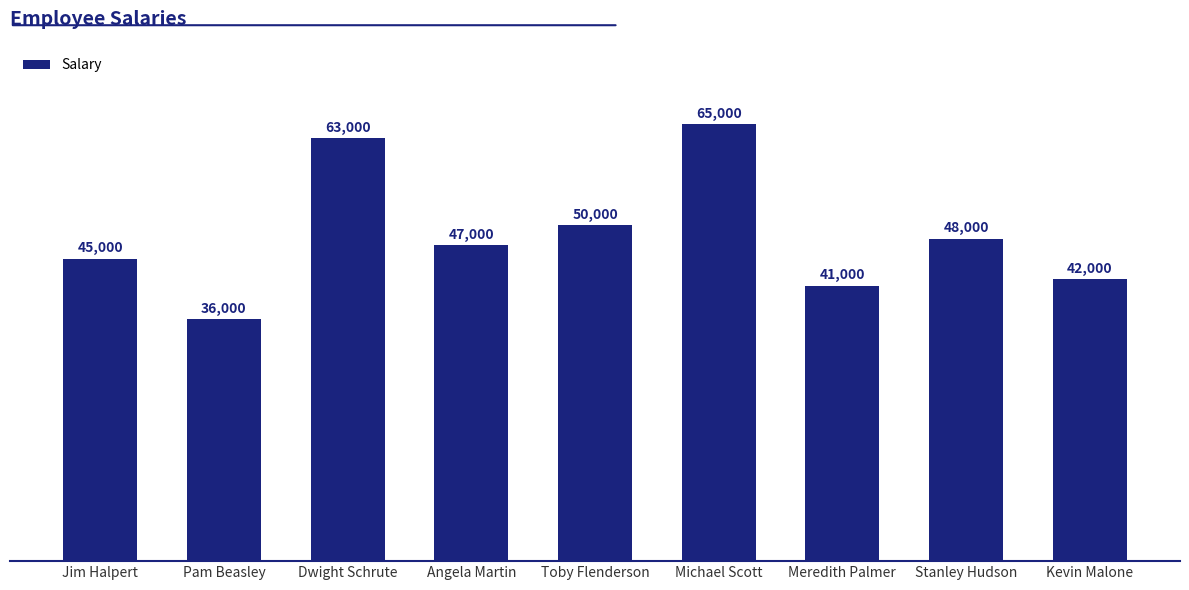

What is the smallest value displayed?

36000